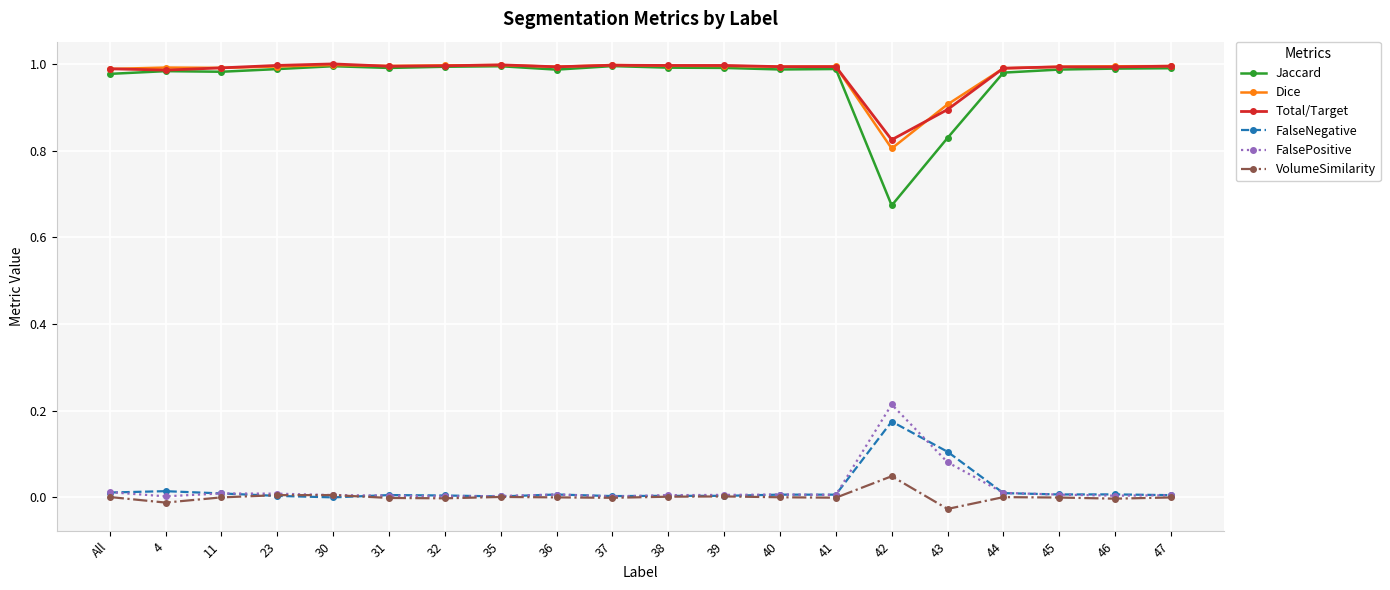

Does the chart display data point markers on the line(s)?

Yes